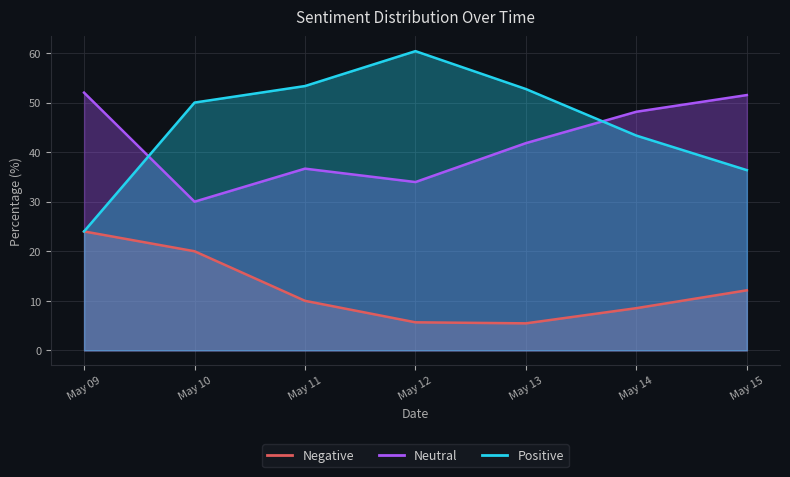

At which category does the chart reach its peak across all series?

May 12